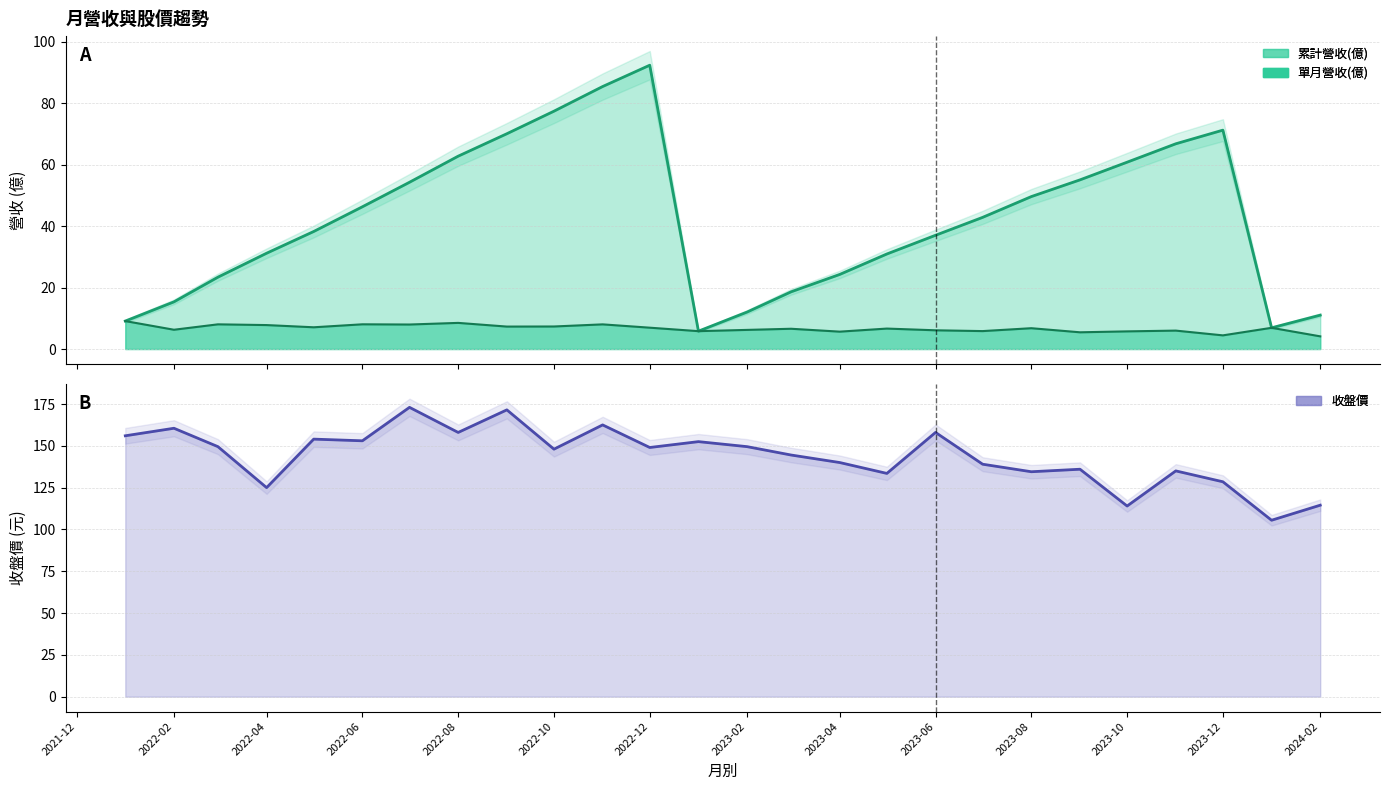

How many lines are shown in the chart?

3